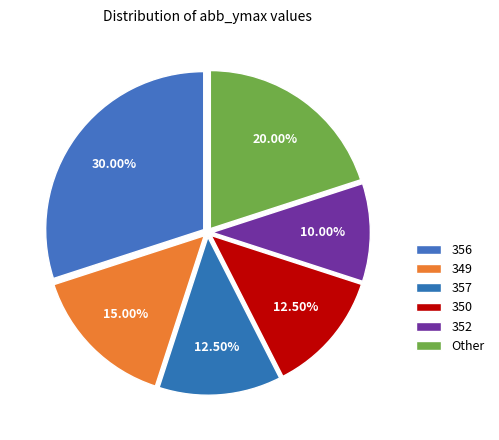

How many slices are in this pie chart?

6